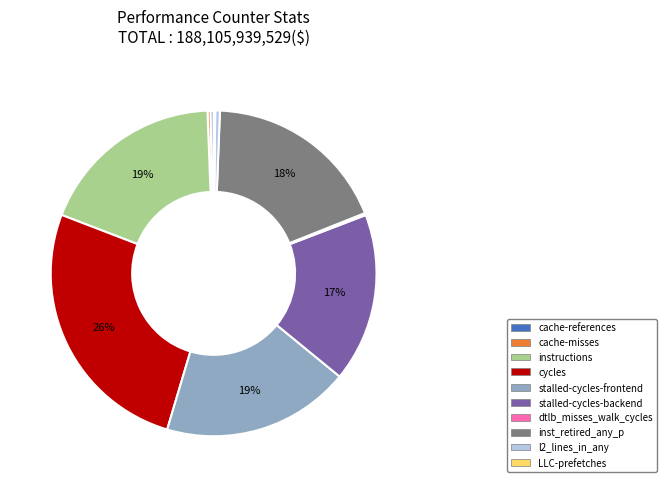

Does any single category account for the majority?

No